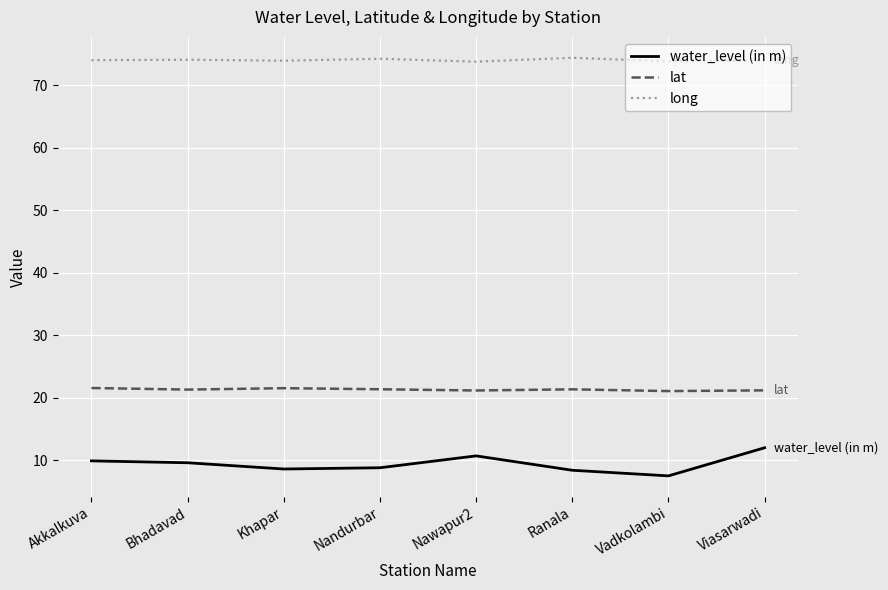

What position from the left is Ranala?

6